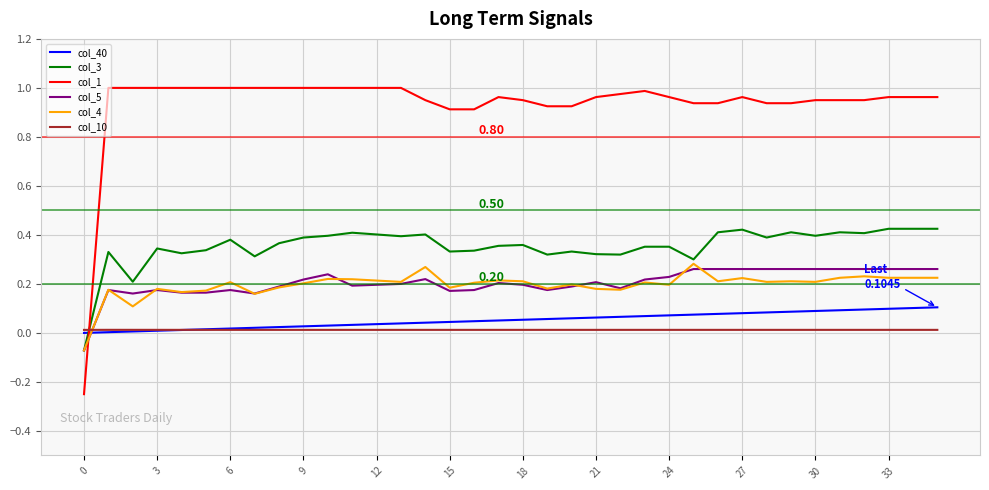

Which series ends up on top after the final intersection of col_3 and col_10?

col_3